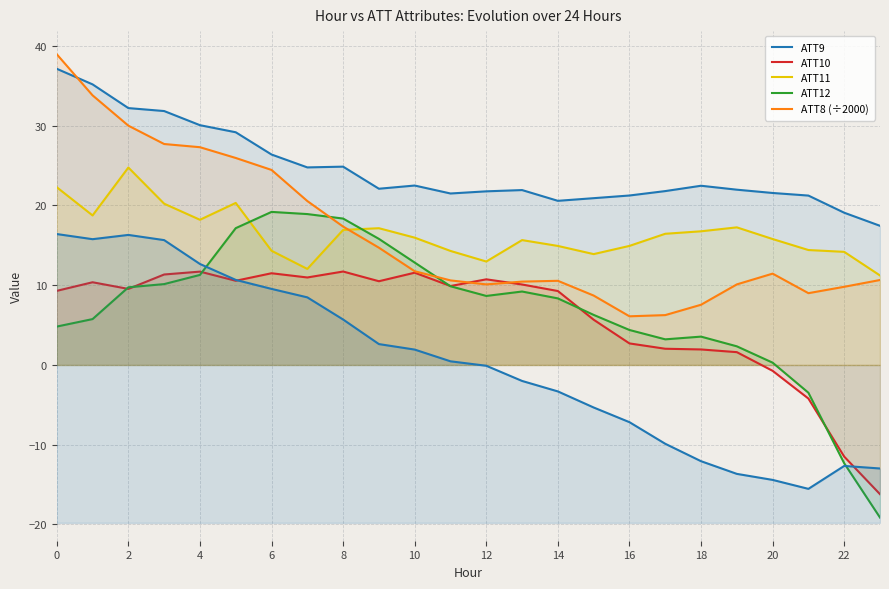

True or false: ATT13 has a value of 8922.5 at 18.

False